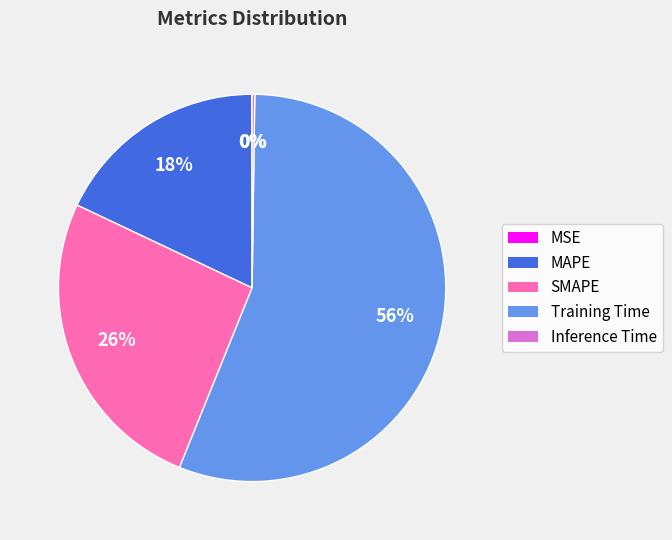

Combined, do Training Time and SMAPE account for over 50%?

Yes